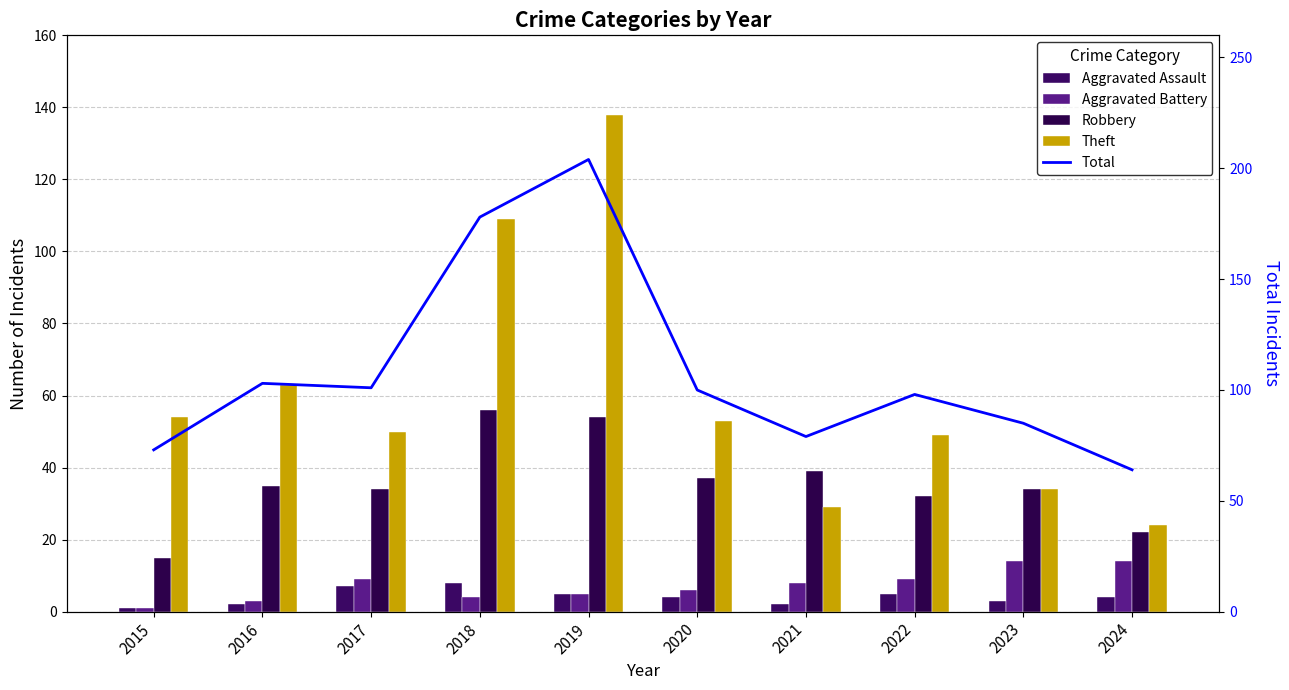

Which series has the largest total across all categories?

Total